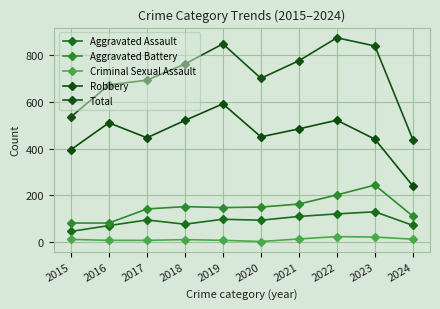

At how many categories does at least one series exceed 743?

5